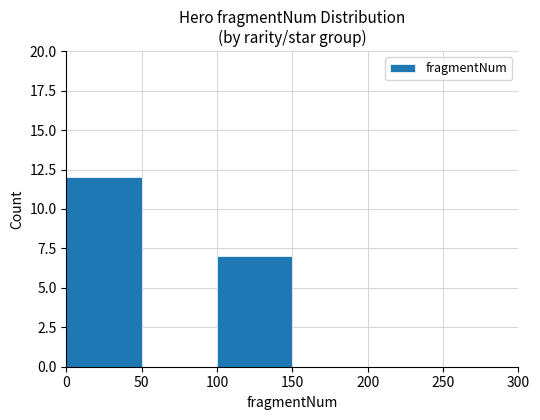

The chart shows a value of 7 at 100. True or false?

True